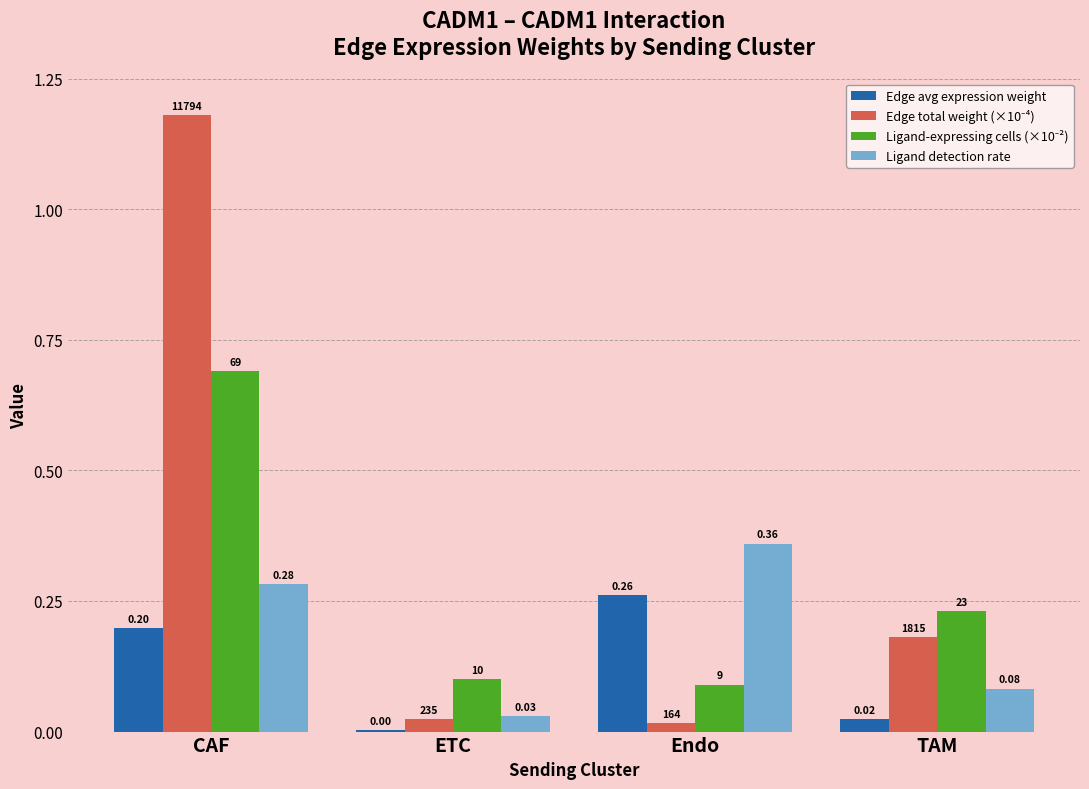

How many groups of bars are there?

4